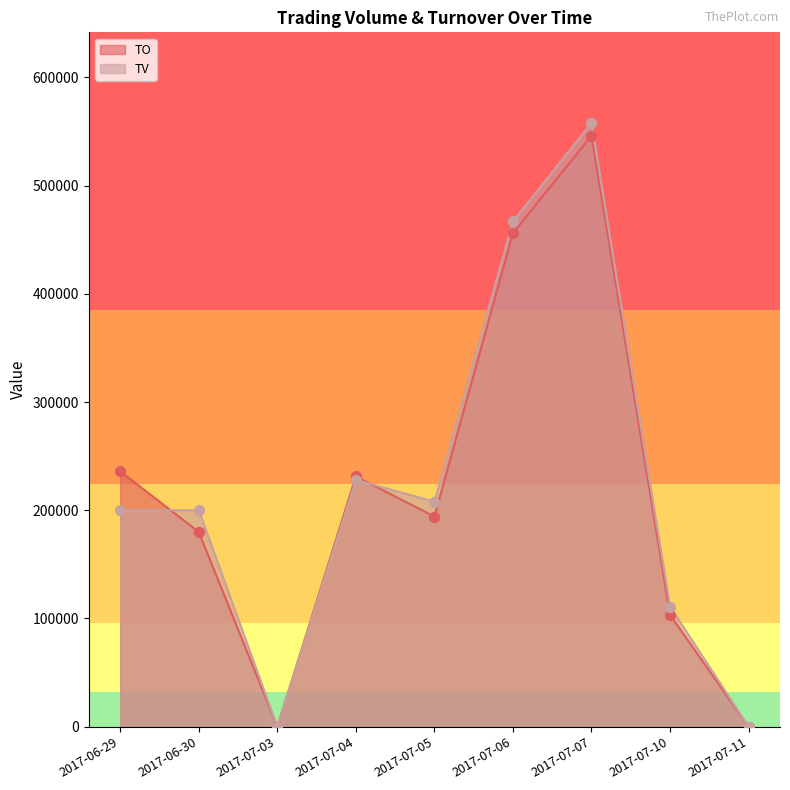

At which category is the sum across all series the highest?

2017-07-07